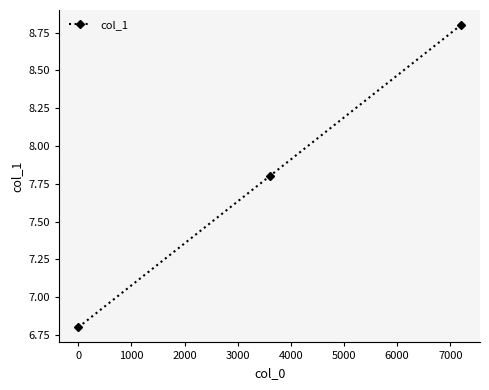

What is the value of the 1st point from the left?

6.8